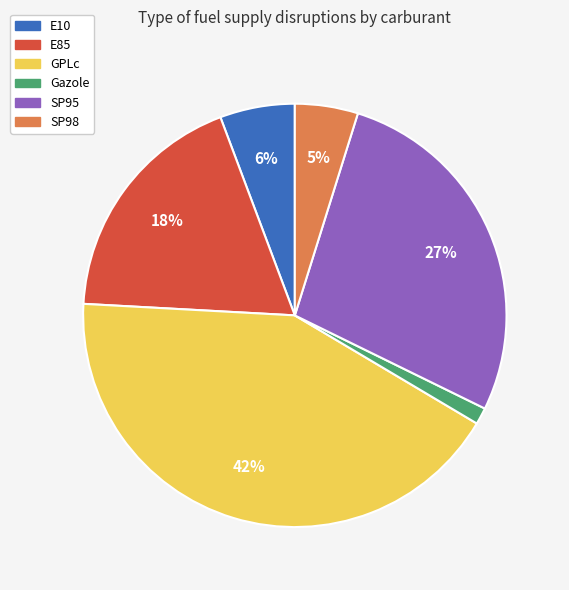

Count the number of slices in the pie.

6